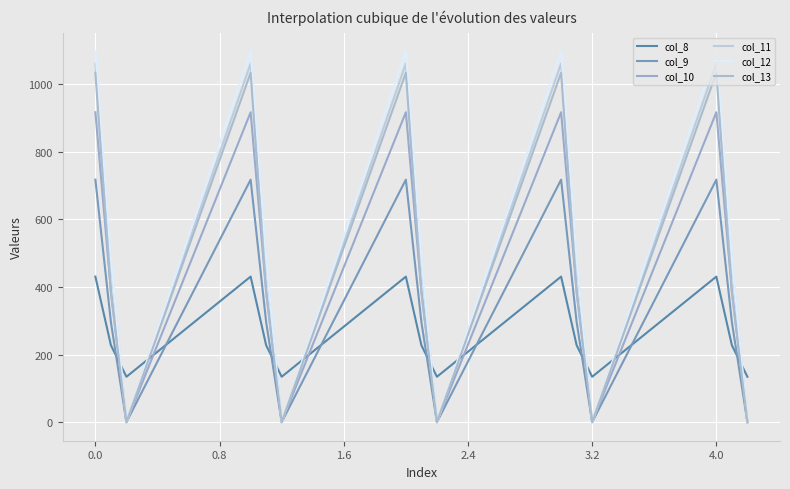

Reading left to right, list all the values displayed in this chart.

col_8: 430.3	227.5	134.2	430.3	227.5	134.2	430.3	227.5	134.2	430.3	227.5	134.2	430.3	227.5	134.2
col_9: 716.9	295.9	0.0	716.9	295.9	0.0	716.9	295.9	0.0	716.9	295.9	0.0	716.9	295.9	0.0
col_10: 916.2	388.1	0.0	916.2	388.1	0.0	916.2	388.1	0.0	916.2	388.1	0.0	916.2	388.1	0.0
col_11: 1060.3	471.7	0.0	1060.3	471.7	0.0	1060.3	471.7	0.0	1060.3	471.7	0.0	1060.3	471.7	0.0
col_12: 1096.7	485.4	0.0	1096.7	485.4	0.0	1096.7	485.4	0.0	1096.7	485.4	0.0	1096.7	485.4	0.0
col_13: 1032.9	382.7	0.0	1032.9	382.7	0.0	1032.9	382.7	0.0	1032.9	382.7	0.0	1032.9	382.7	0.0